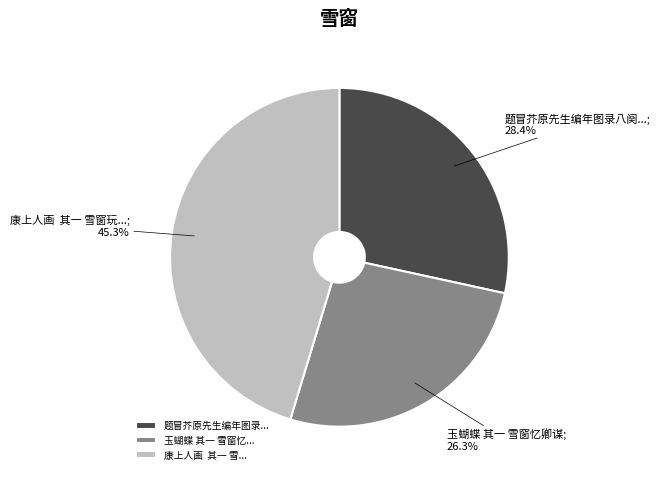

Does 题冒芥原先生编年图录... represent more than half of the total?

No